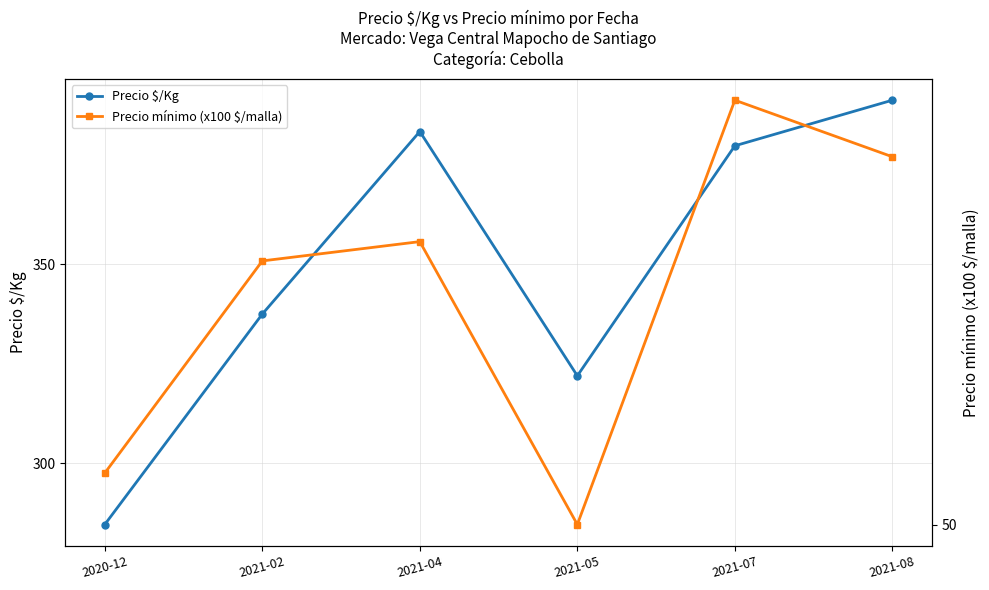

What is the label of the 5th point from the right?

2021-02